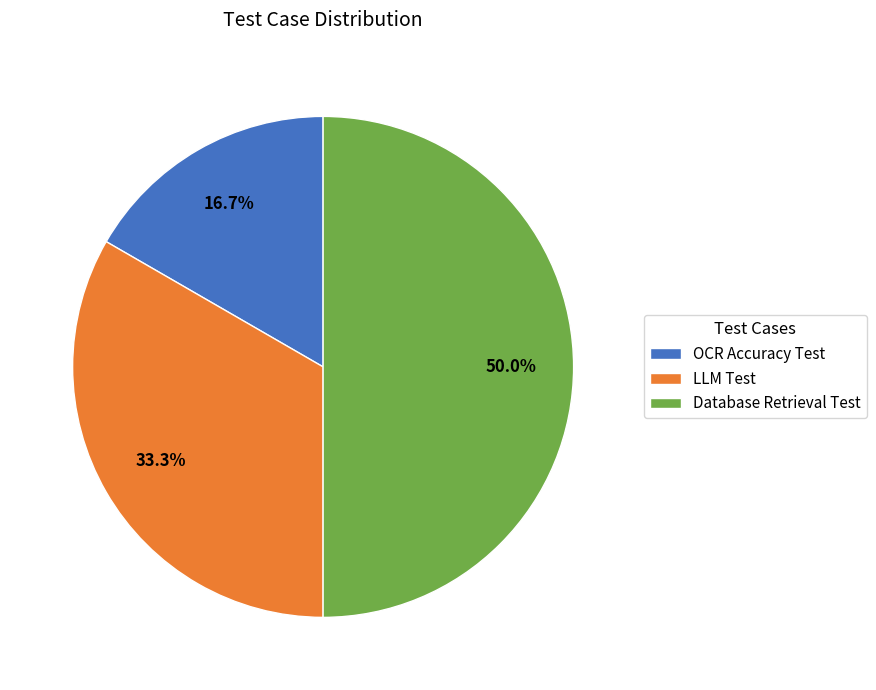

Approximately how many times larger is the value at Database Retrieval Test compared to OCR Accuracy Test?

3.0